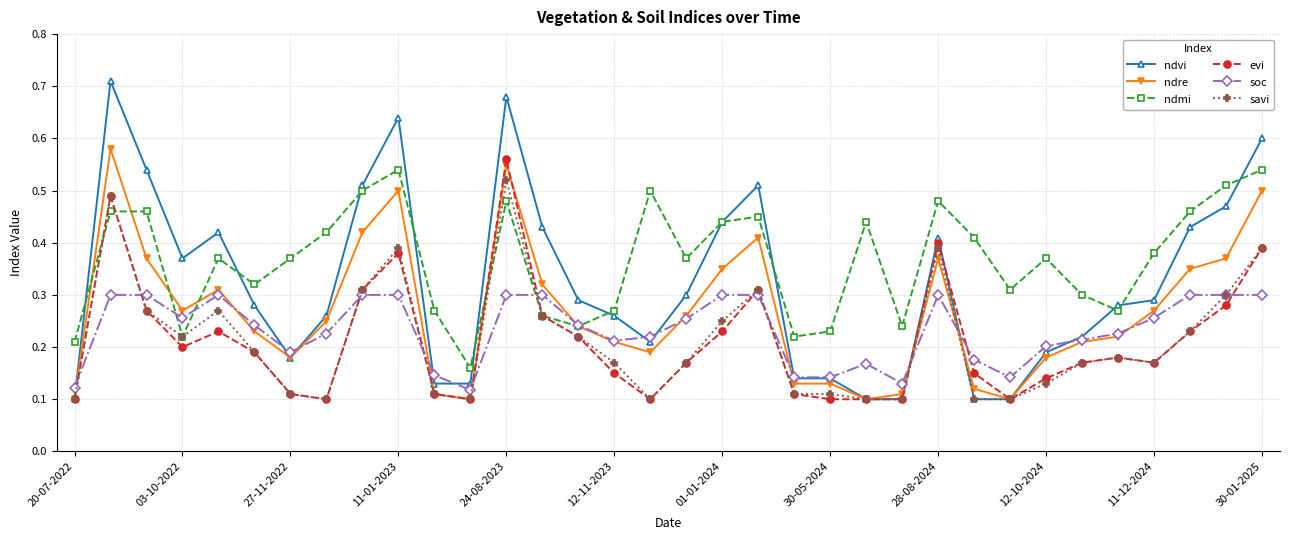

True or false: ndmi has more than 0 points higher than both neighbors.

True